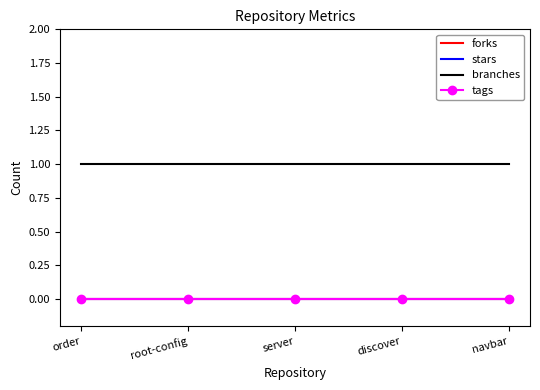

Where is forks nearest to the value 0?

order